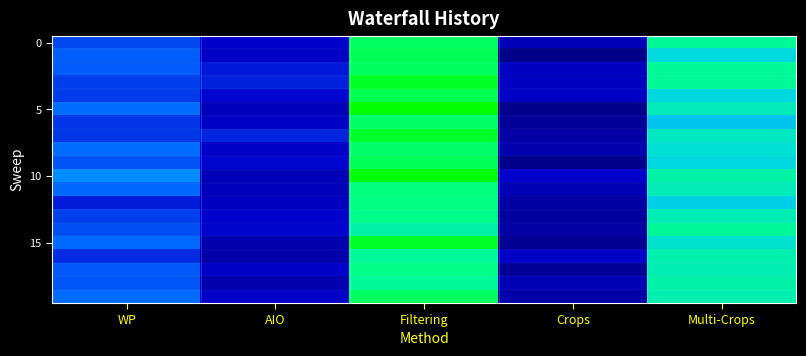

Count the number of categories in the chart.

5